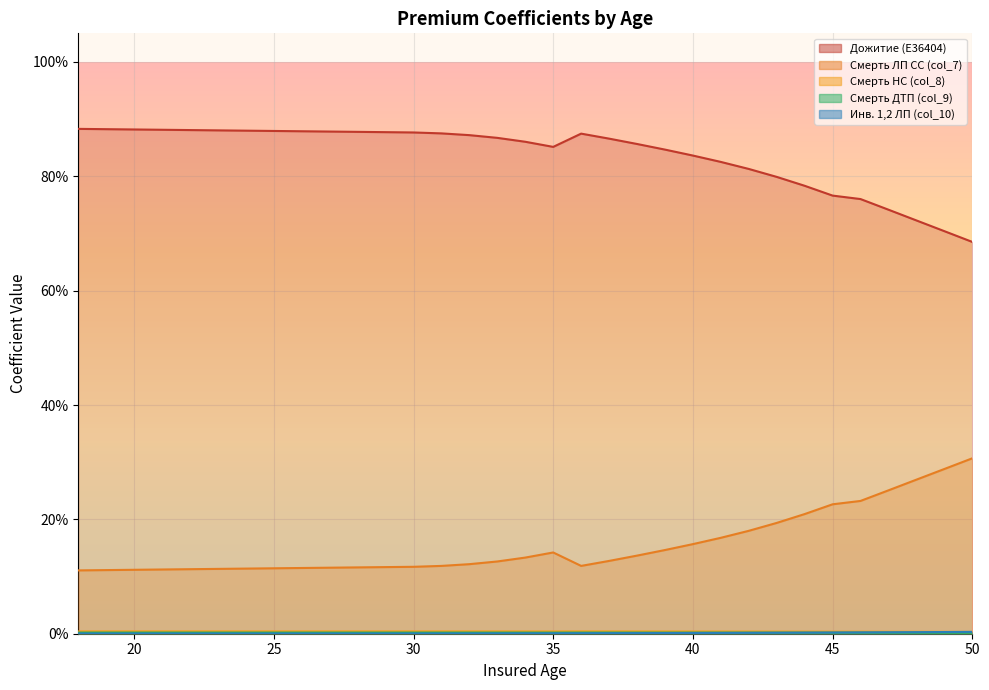

Rank the series by their maximum value, from highest to lowest.

Дожитие (E36404), Смерть ЛП СС (col_7), Смерть НС (col_8), Инв. 1,2 ЛП (col_10), Смерть ДТП (col_9)